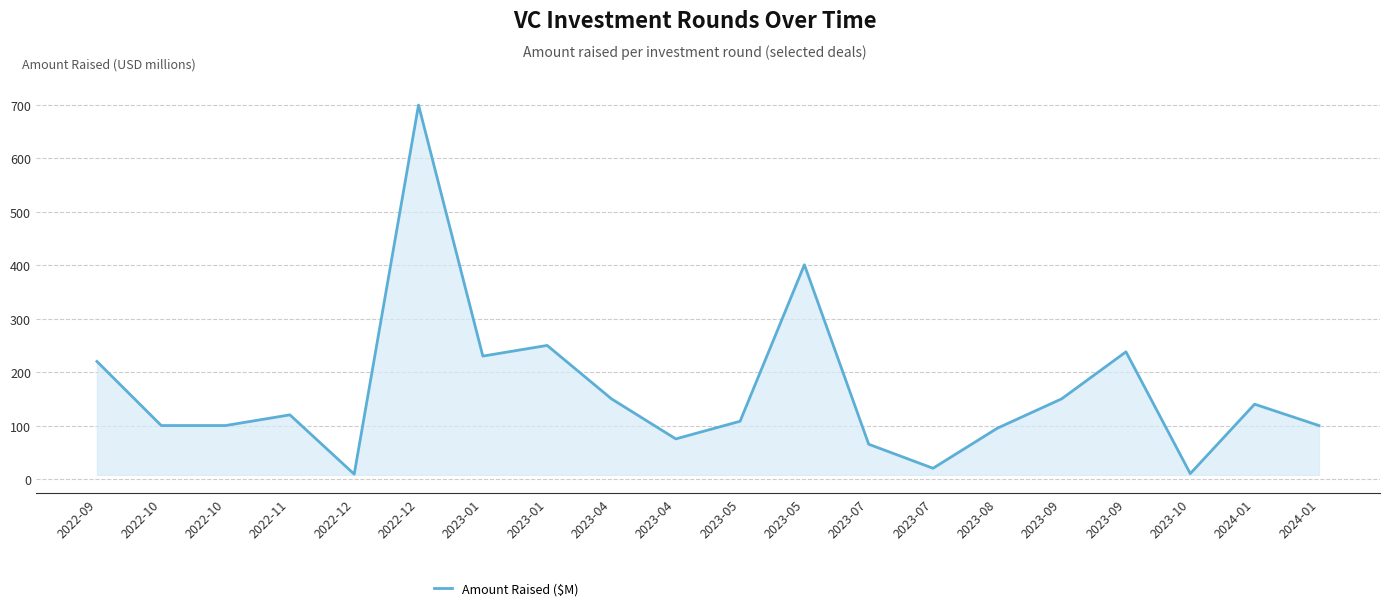

Where is the data nearest to the value 354?

2023-05